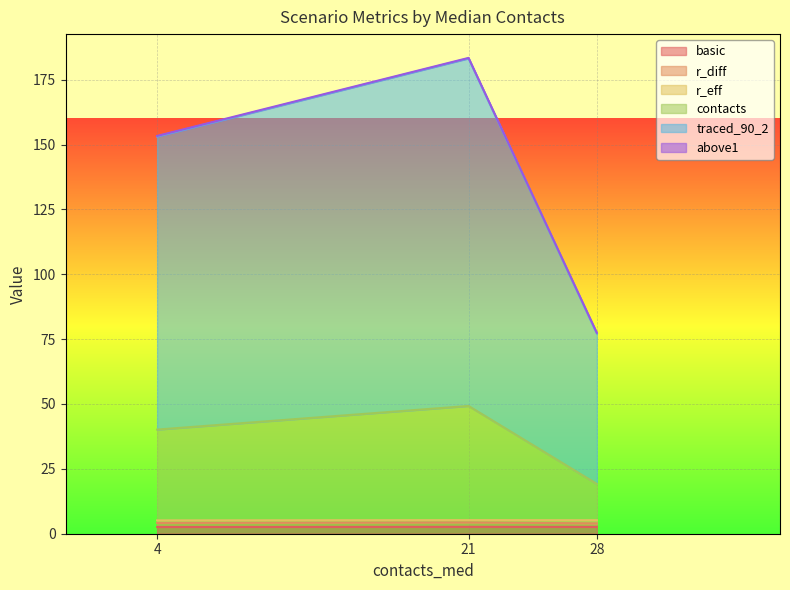

How many lines are shown in the chart?

6